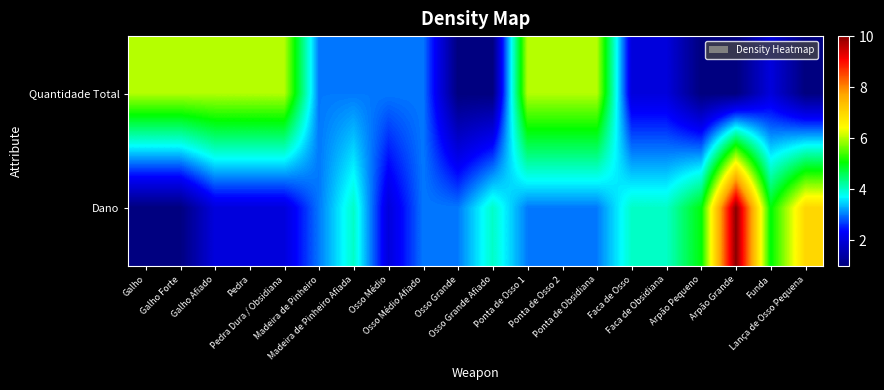

Which series has the largest total across all categories?

Quantidade Total